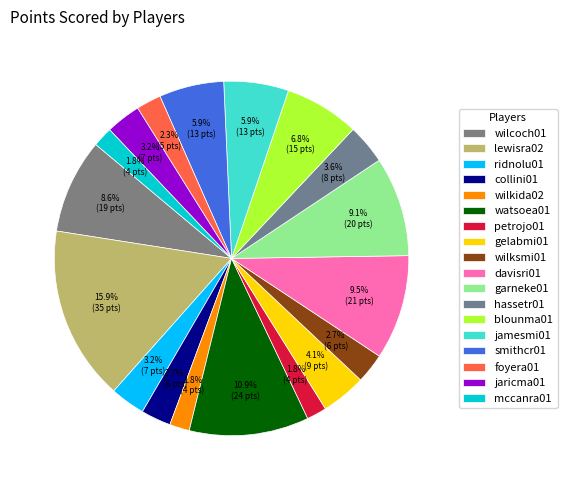

To the nearest percent, what is the difference between the largest and smallest slice percentages?

14%